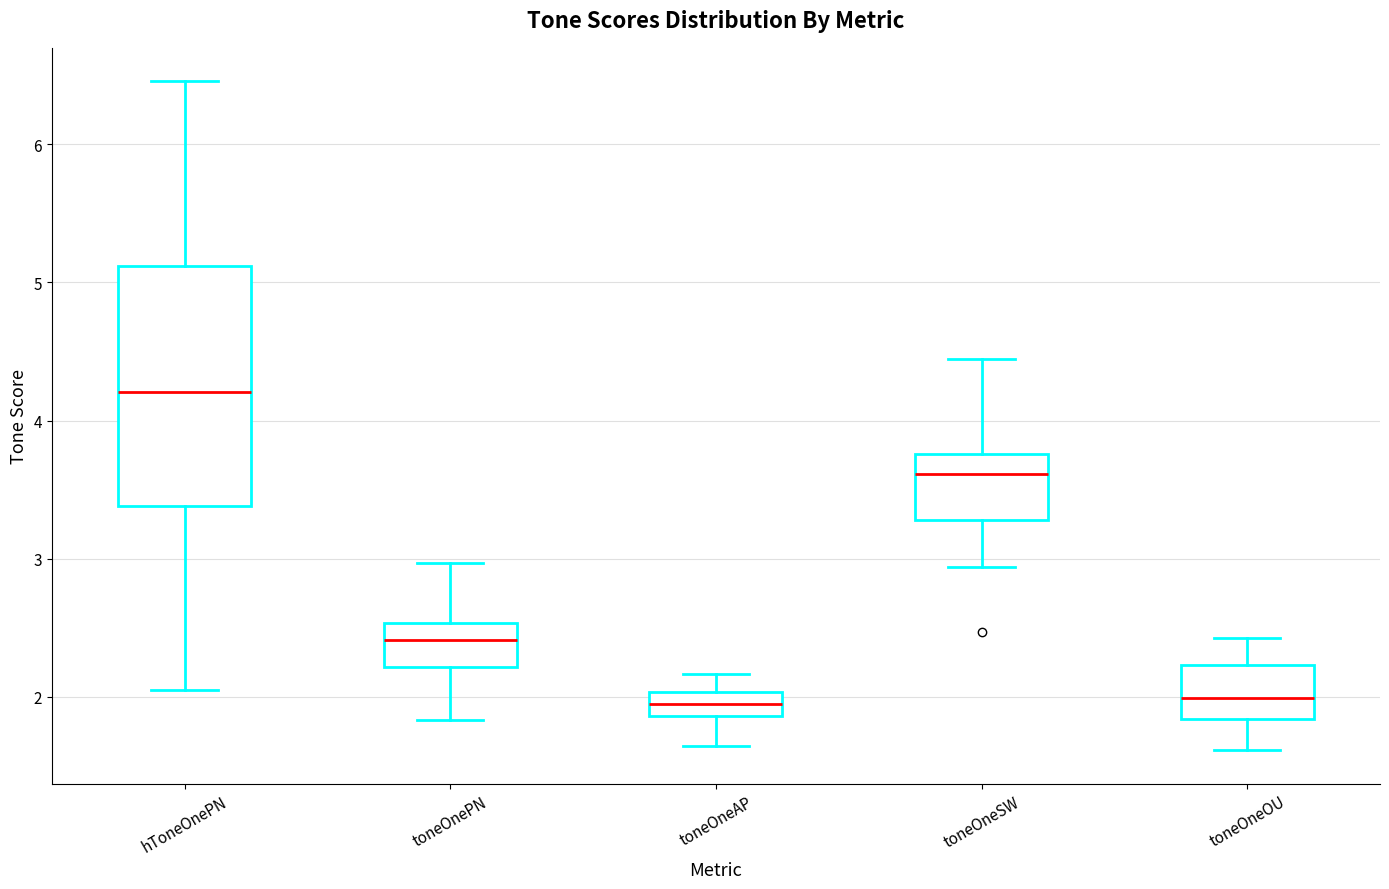

Reading left to right, read every box against the y-axis: the position of its median line, the range the box covers, and the ends of its whiskers. The values are not printed on the chart, so give them approximately, as read against the axis.

hToneOnePN: median 4.2, box 3.4 to 5.1, whiskers 2.0 to 6.5
toneOnePN: median 2.4, box 2.2 to 2.5, whiskers 1.8 to 3.0
toneOneAP: median 1.9 (inside the box), box 1.9 to 2.0, whiskers 1.6 to 2.2
toneOneSW: median 3.6, box 3.3 to 3.8, whiskers 2.9 to 4.4
toneOneOU: median 2.0, box 1.8 to 2.2, whiskers 1.6 to 2.4